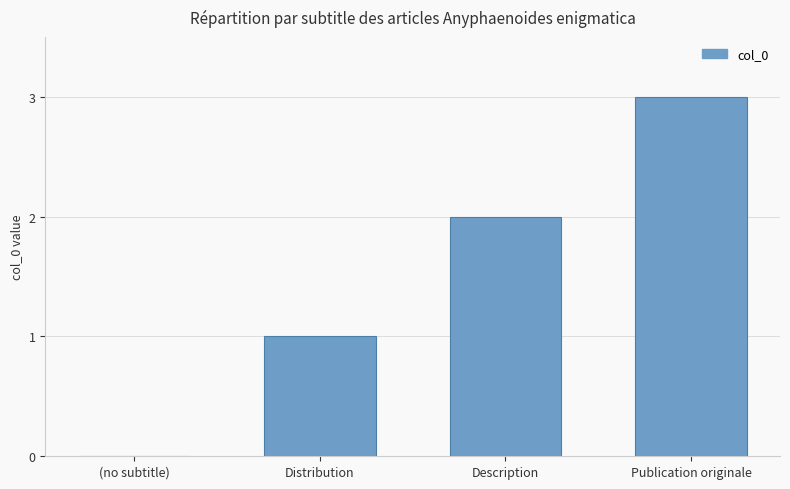

At which category does the chart reach its peak across all series?

Publication originale